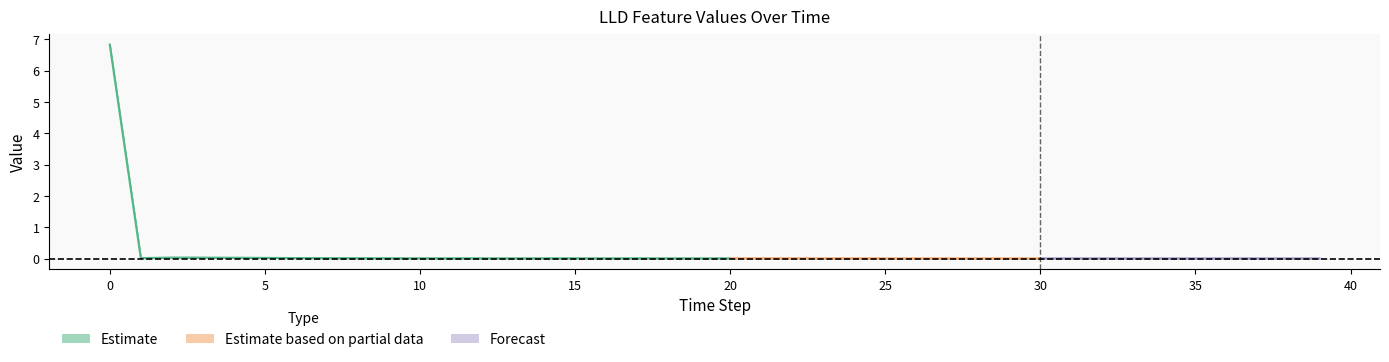

True or false: LLD_3 and LLD_47 cross at least once.

False